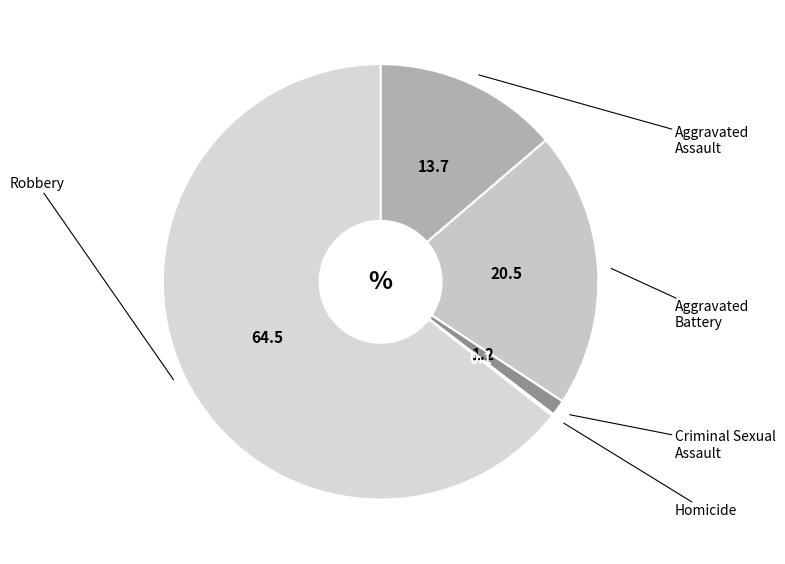

Rank the categories by value from lowest to highest.

Homicide, Criminal Sexual Assault, Aggravated Assault, Aggravated Battery, Robbery